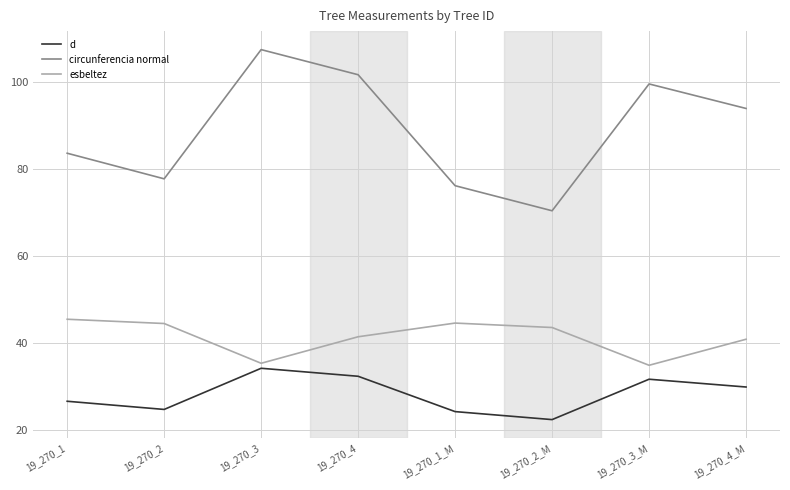

Which series has the widest spread of values?

circunferencia normal